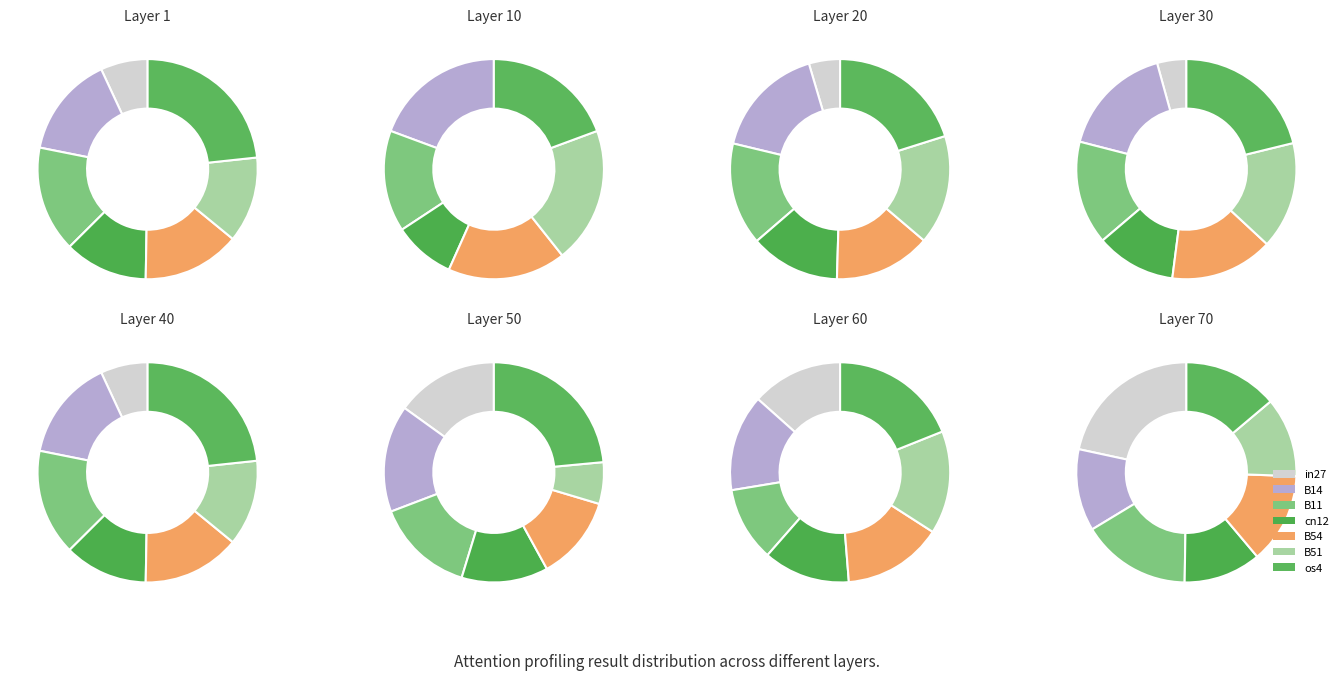

Does B54 represent more than half of the total?

No